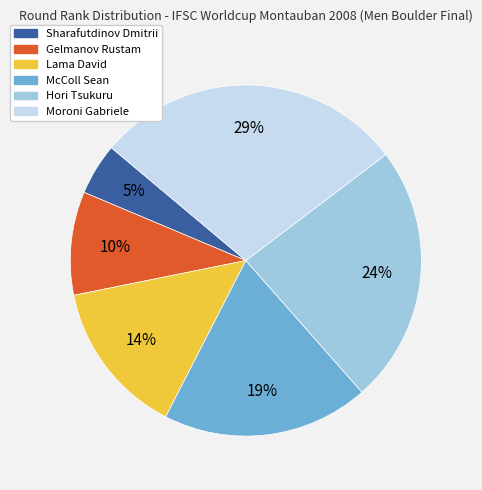

To the nearest percent, what is the combined percentage of Moroni Gabriele and McColl Sean?

48%